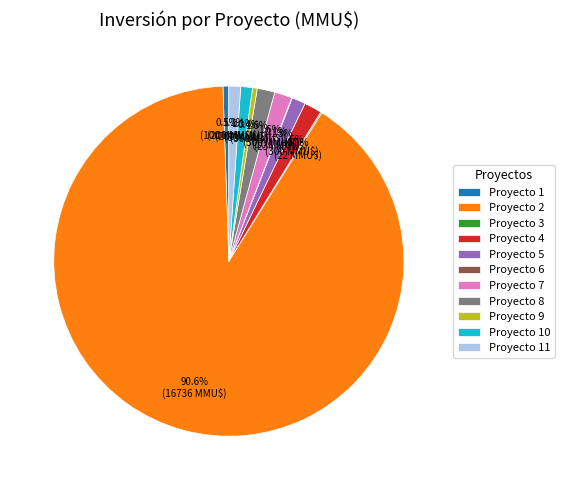

Which has a higher value, Proyecto 10 or Proyecto 8?

Proyecto 8